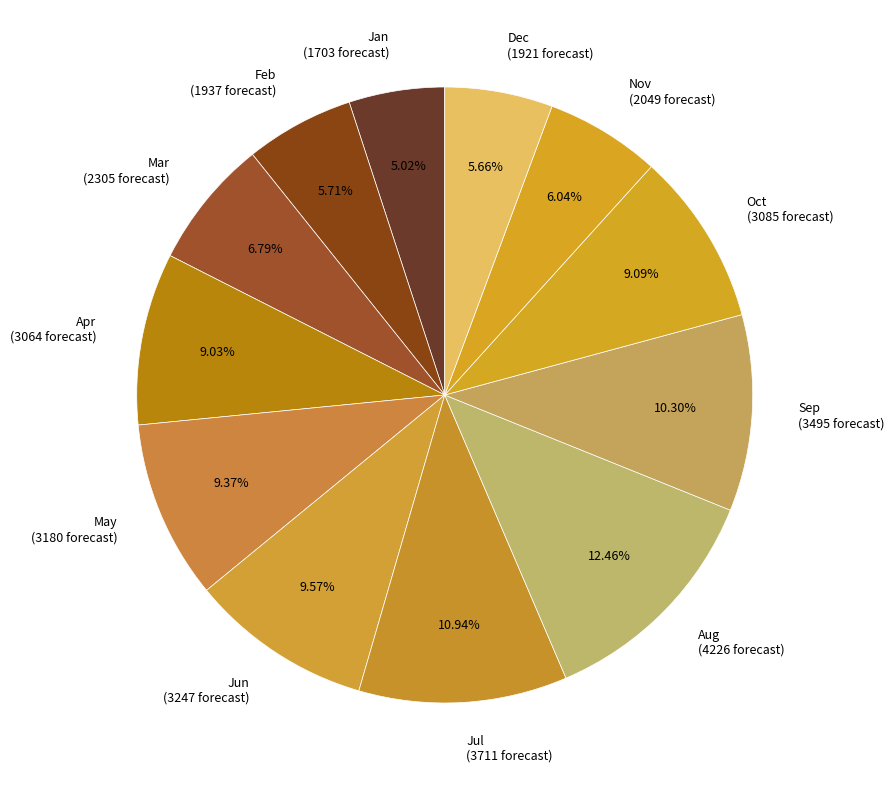

To the nearest percent, what is the combined percentage of Mar and Sep?

17%